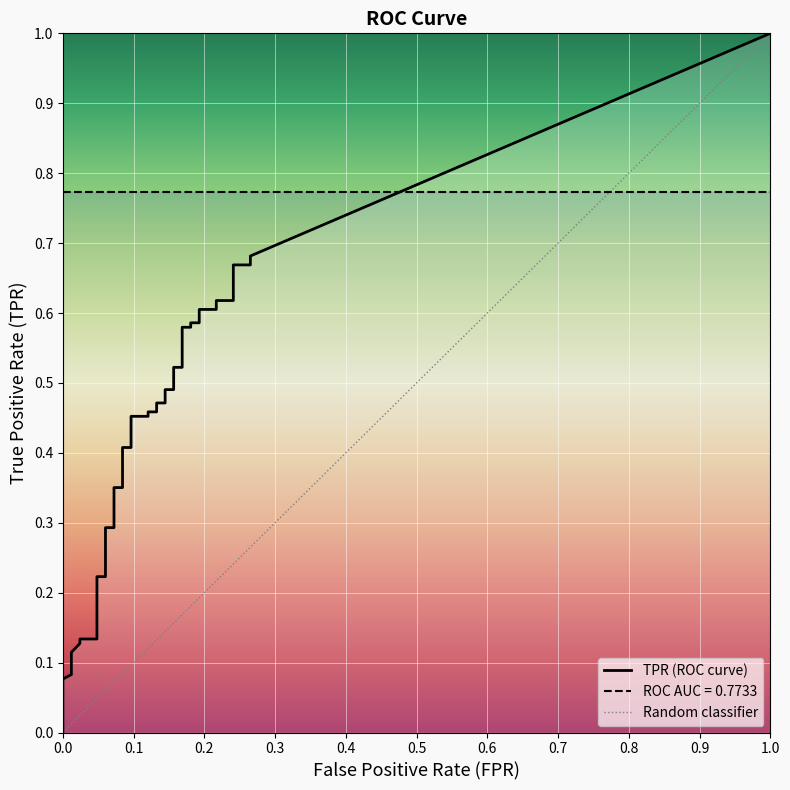

True or false: tpr and fpr intersect in this chart.

False